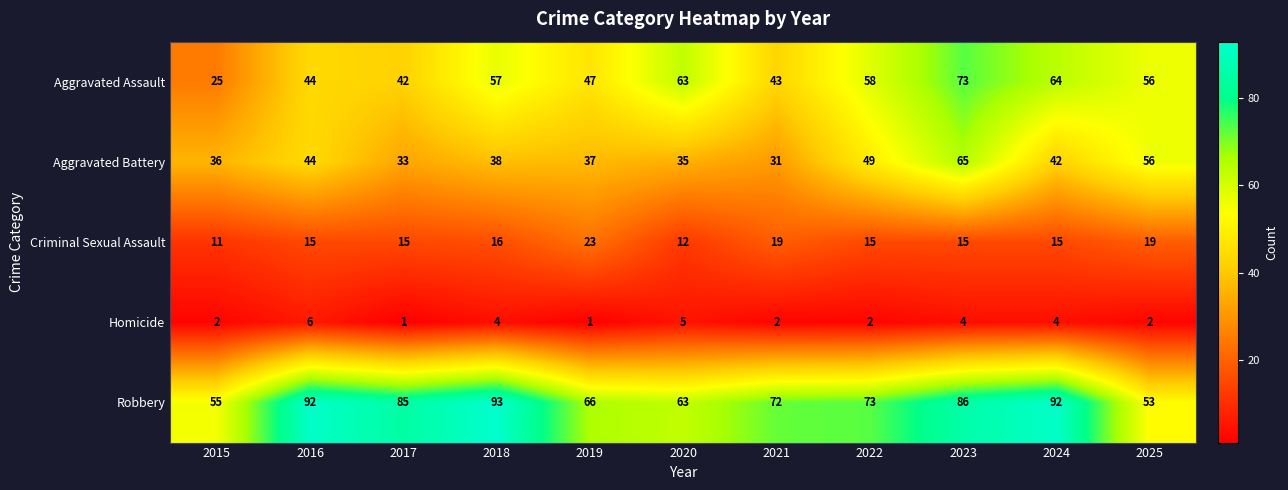

At which label does Aggravated Battery first exceed 38?

2016